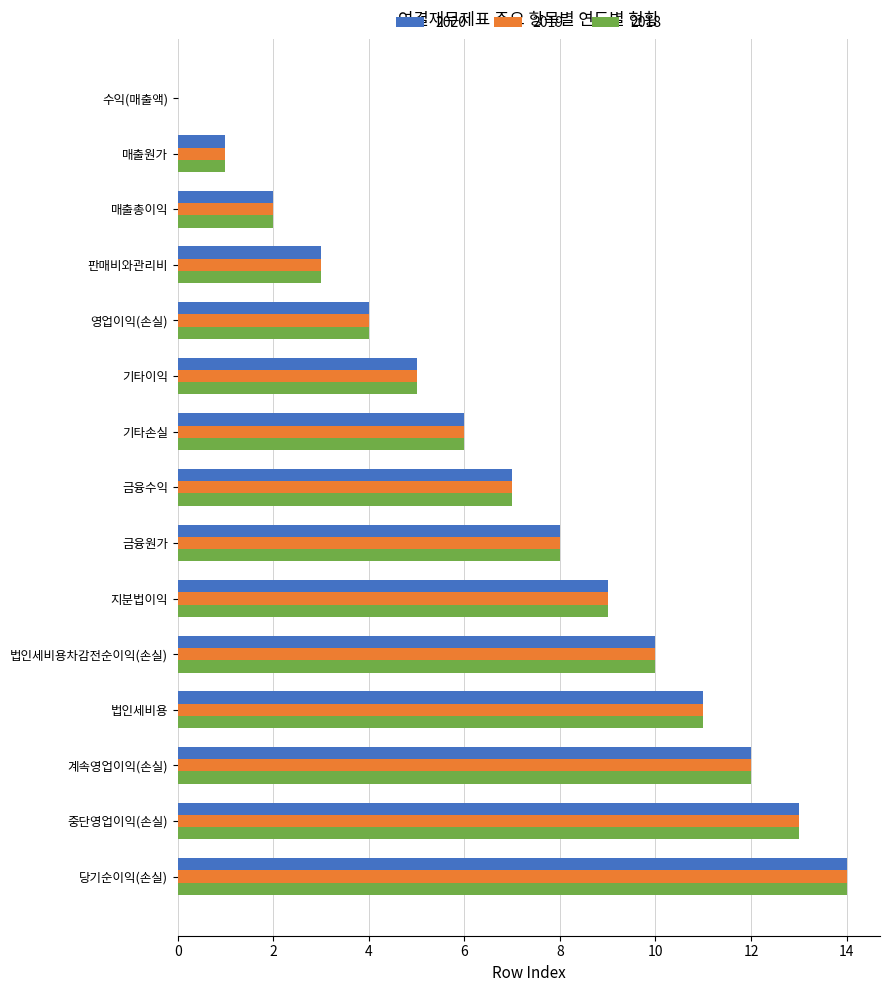

What is the maximum value shown in the chart?

14